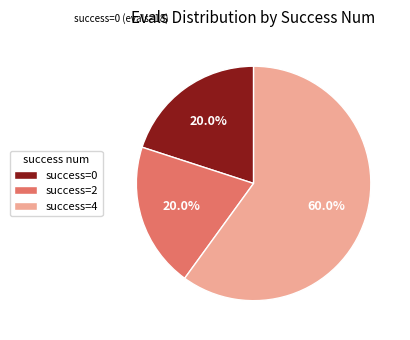

Approximately how many times larger is the value at success=4 compared to success=0?

3.0